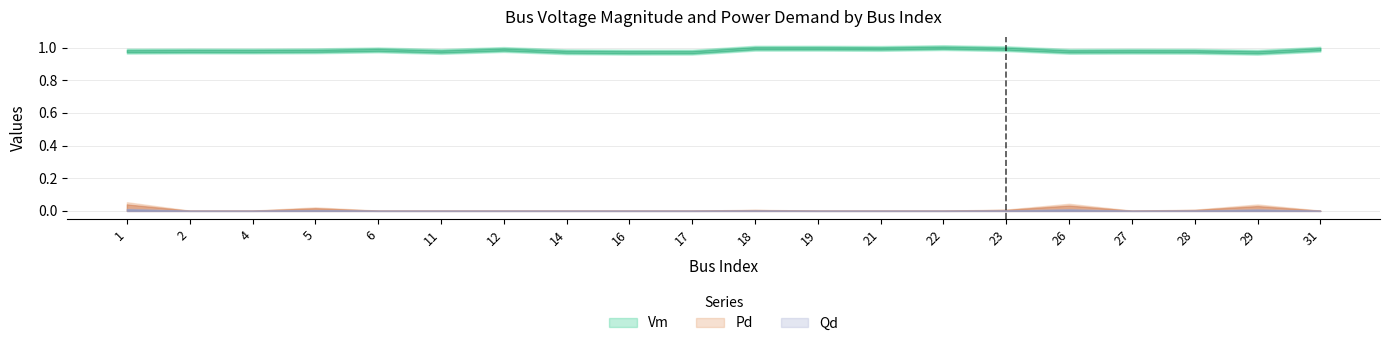

Which series changed the most between 6 and 18?

Vm